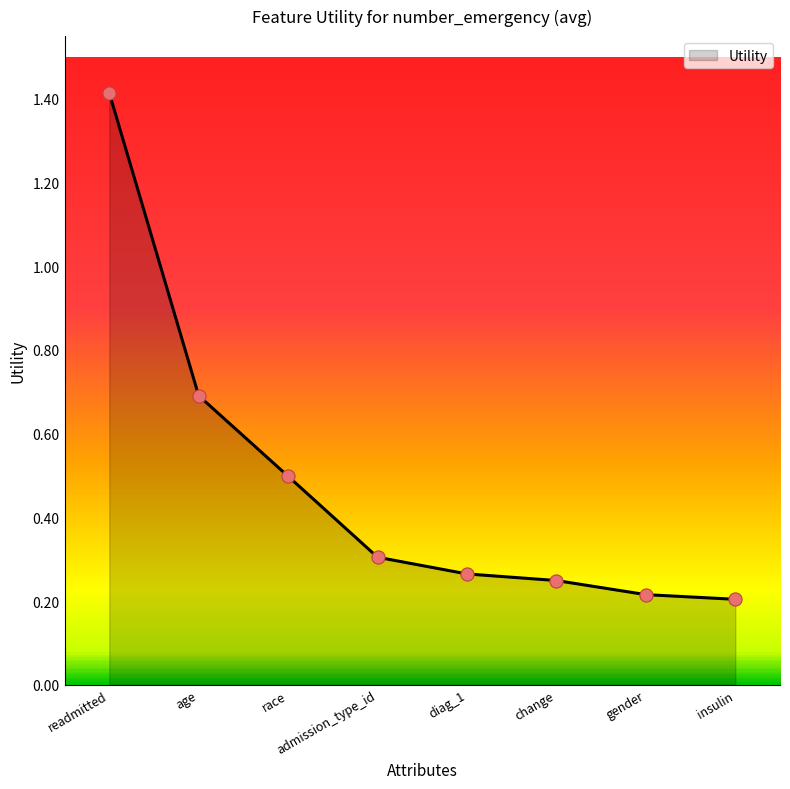

What is the change in value from race to gender?

-0.3